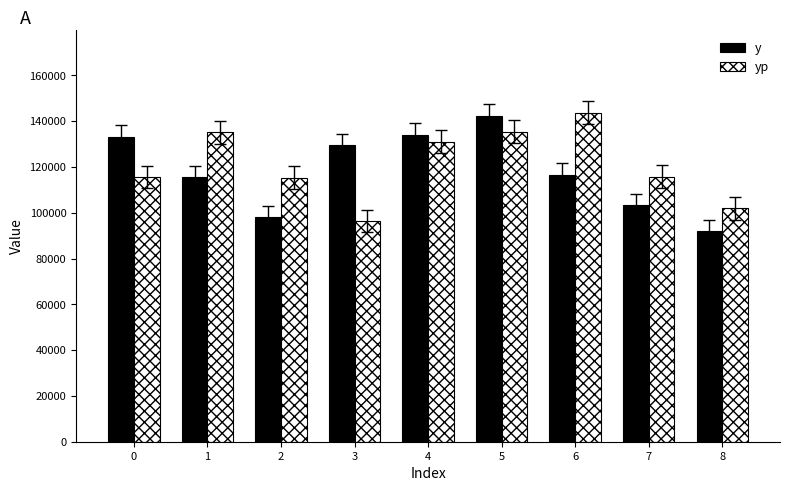

How many categories are shown in the chart?

9